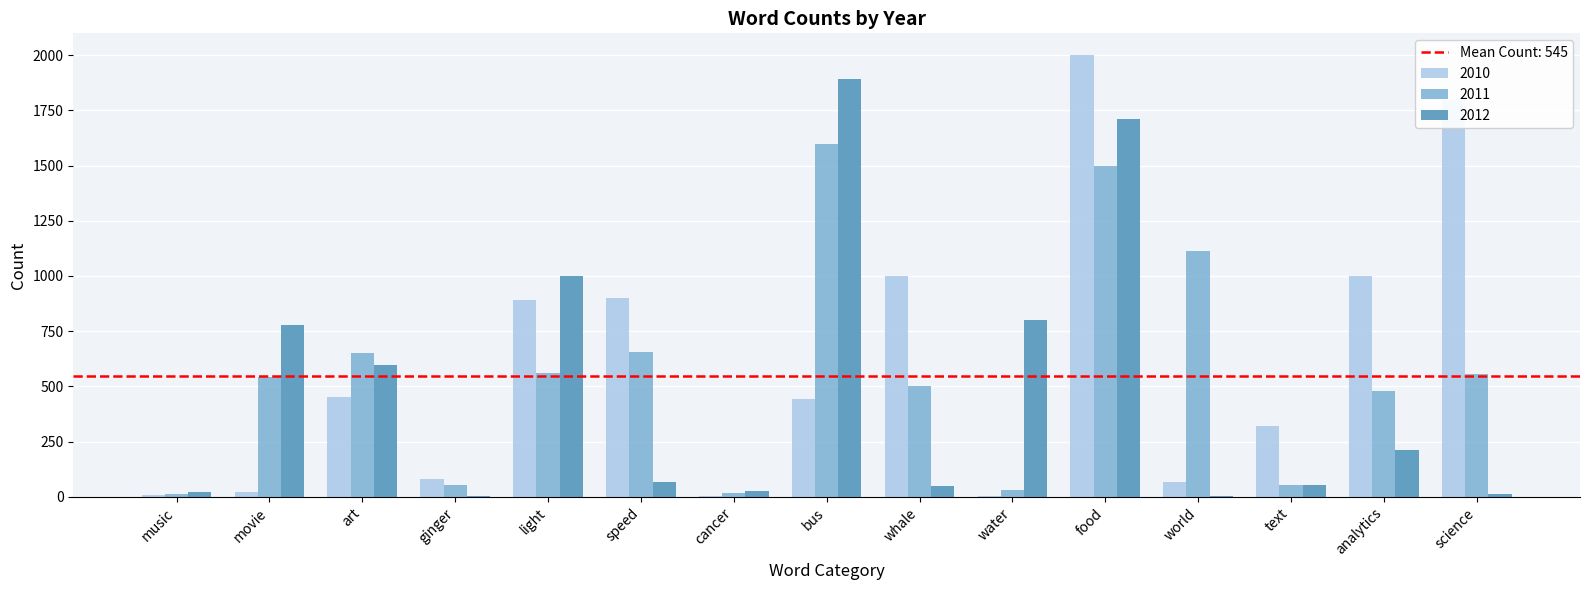

How many groups of bars are there?

15